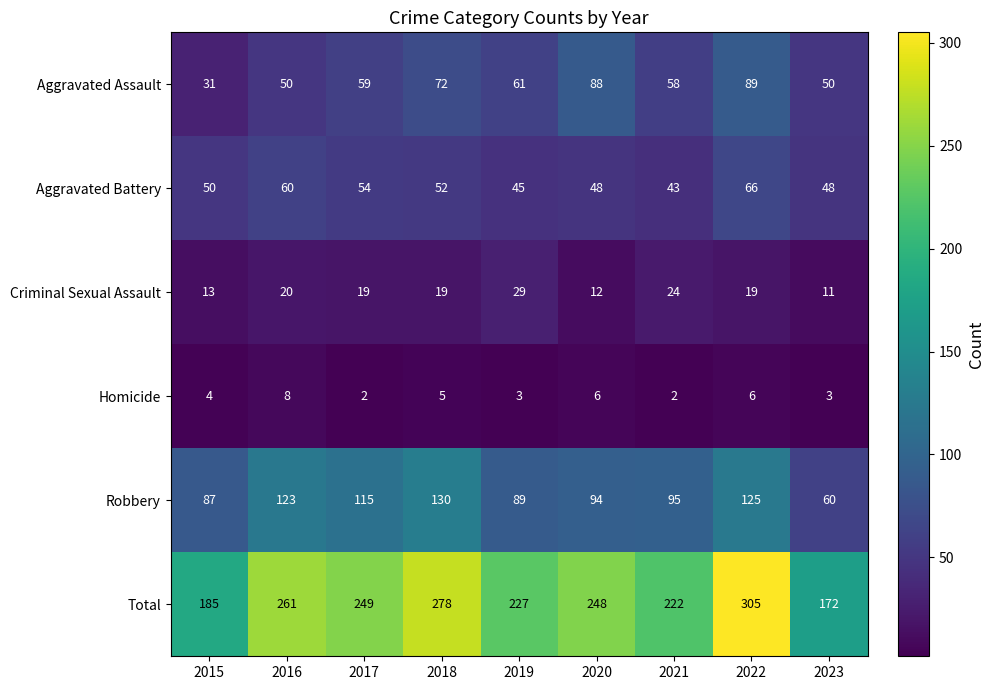

What is the average value of the Criminal Sexual Assault series?

18